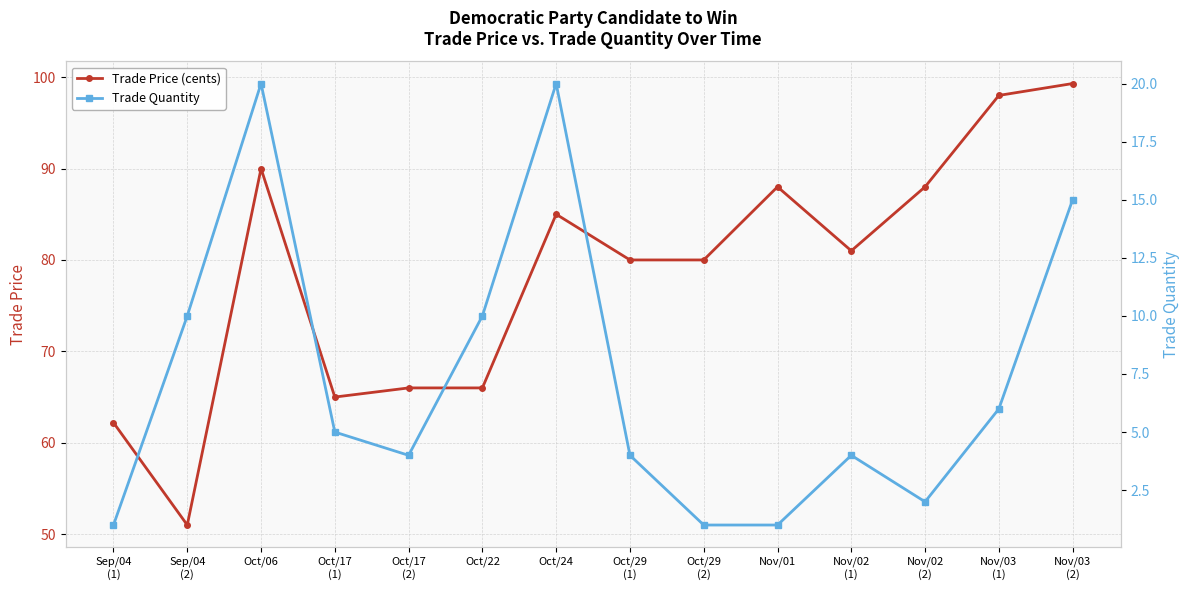

The value of Trade Price (cents) at Sep/04
(1) is 62.2. True or false?

True